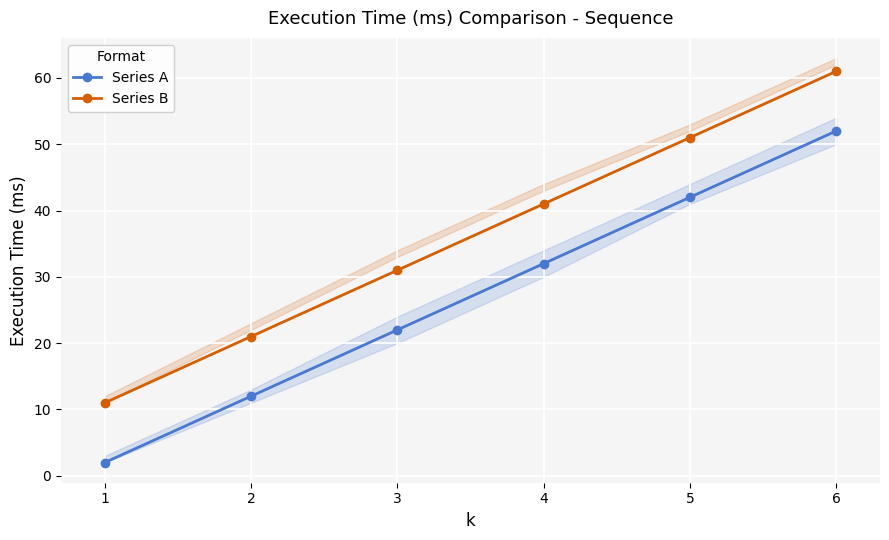

True or false: Series B and Series A intersect in this chart.

False